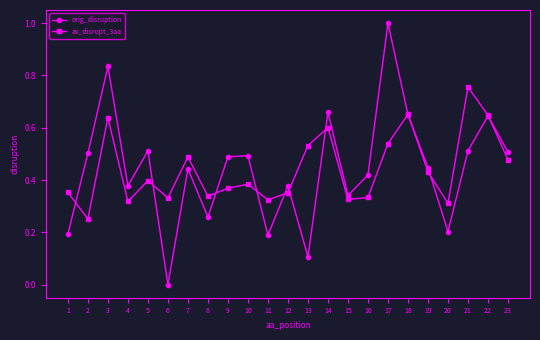

What is the difference between the av_disrupt_3aa values at 13 and 14?

0.1